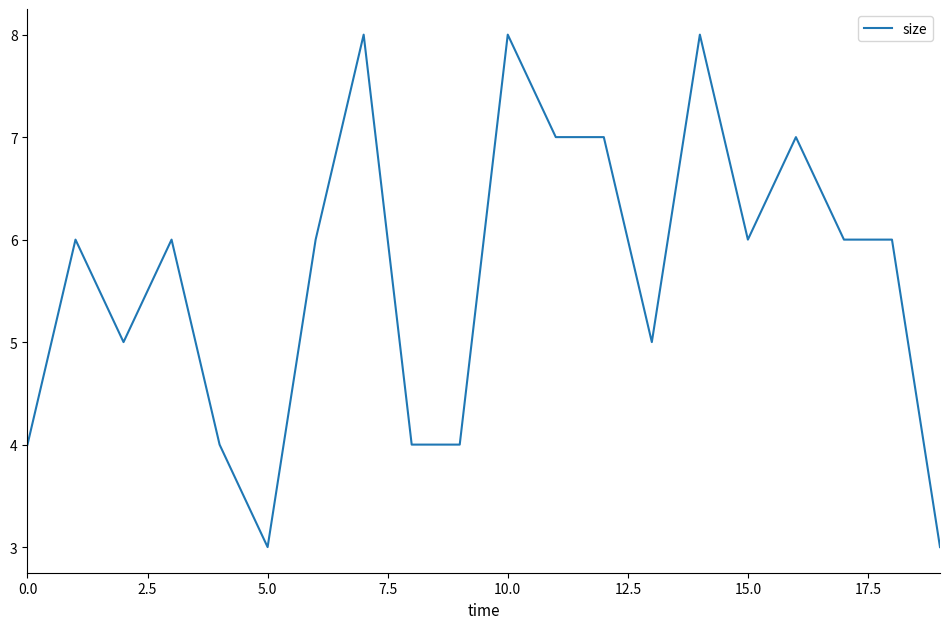

What is the difference between the maximum and minimum values?

5